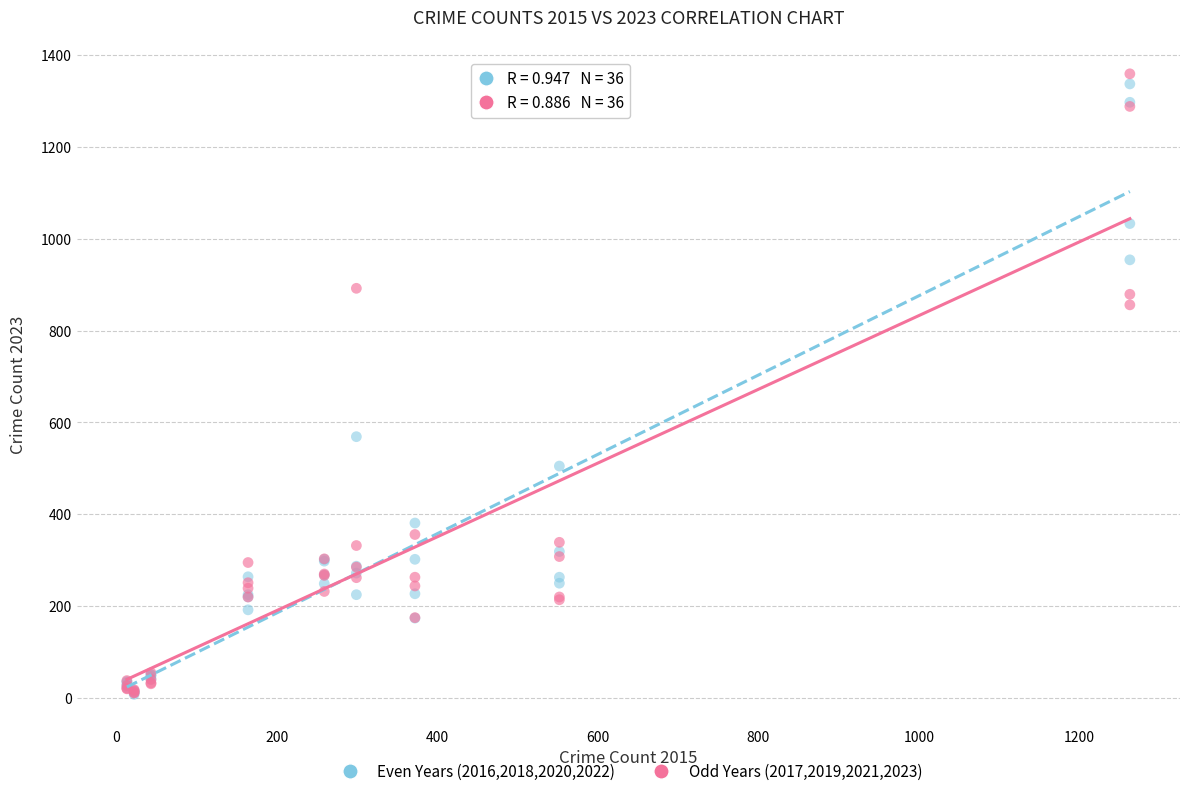

Which series has the widest spread of Y values?

Odd Years (2017,2019,2021,2023)